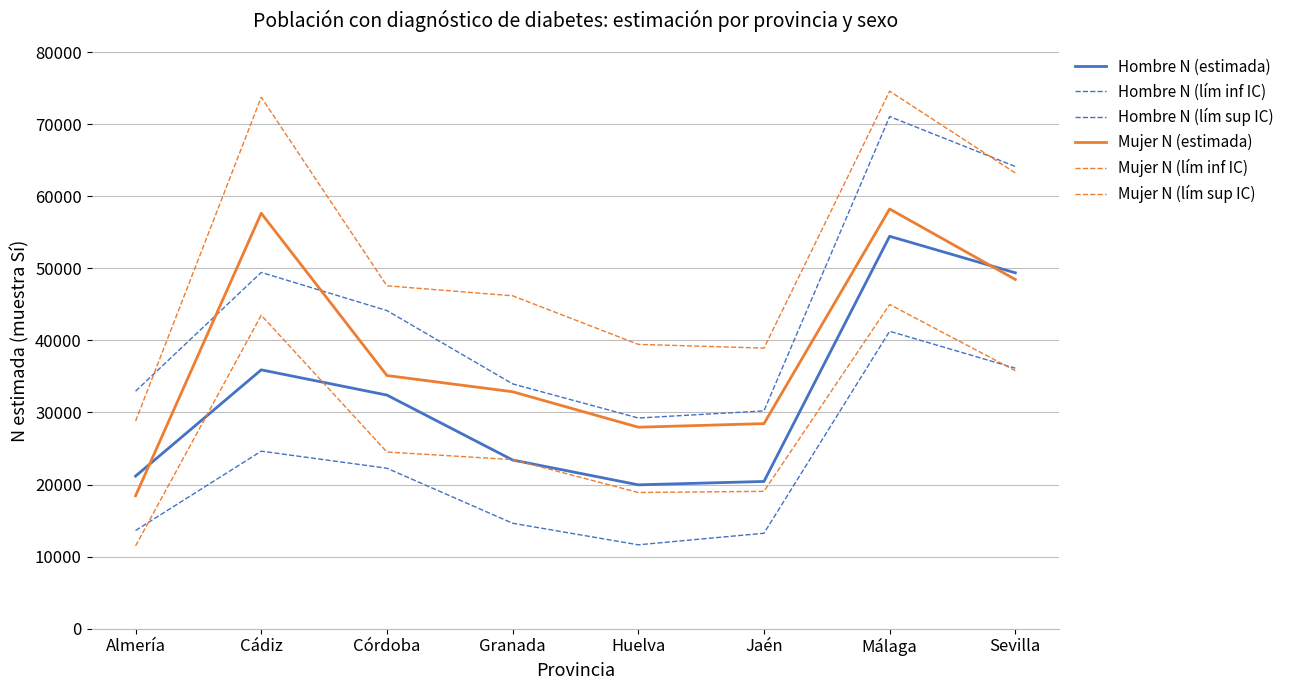

What position from the left is Sevilla?

8